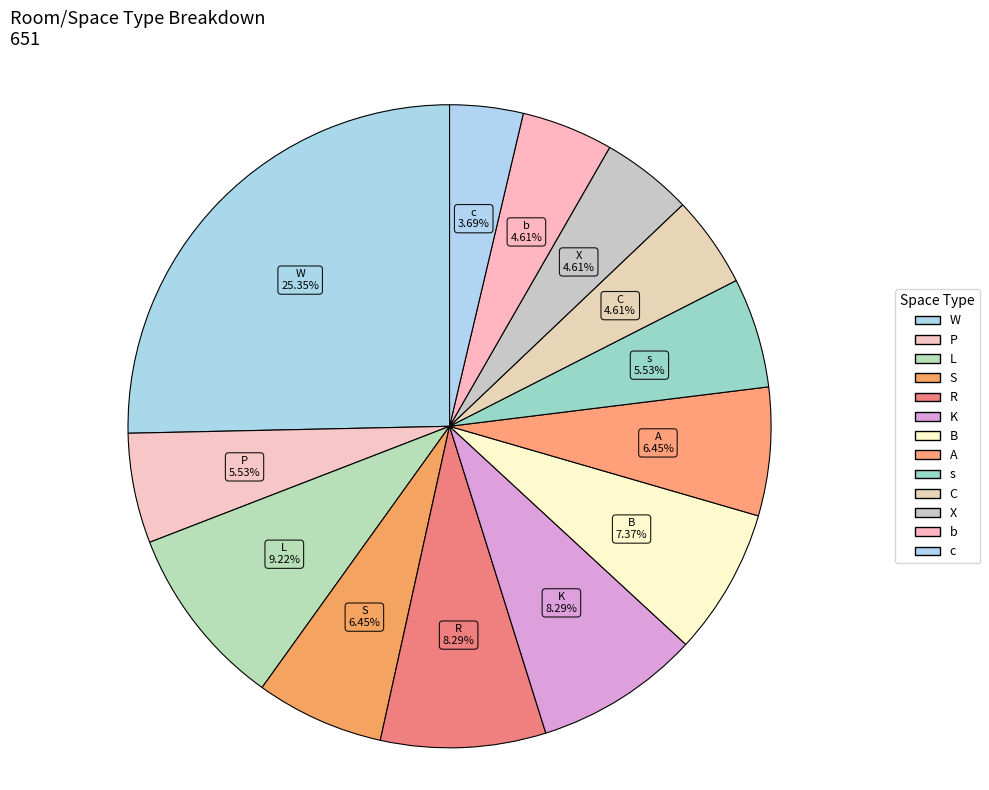

How many segments does this pie chart have?

13